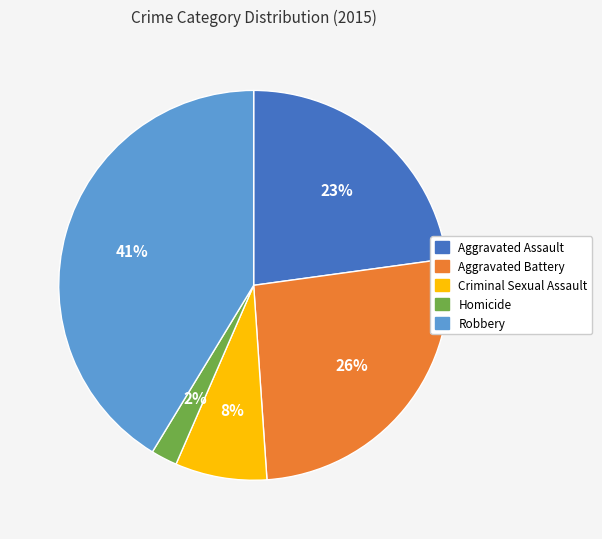

What is the largest slice in the pie chart?

Robbery